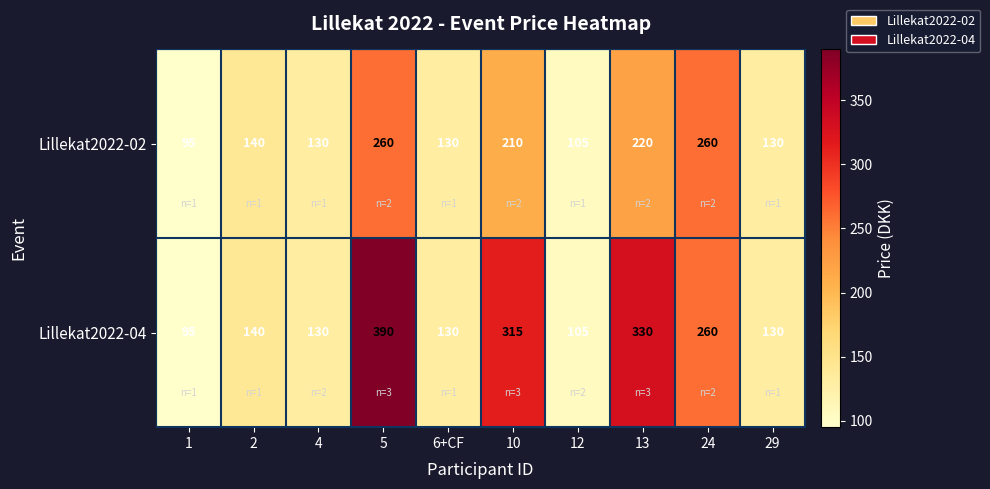

Which series has the largest total across all categories?

Lillekat2022-04